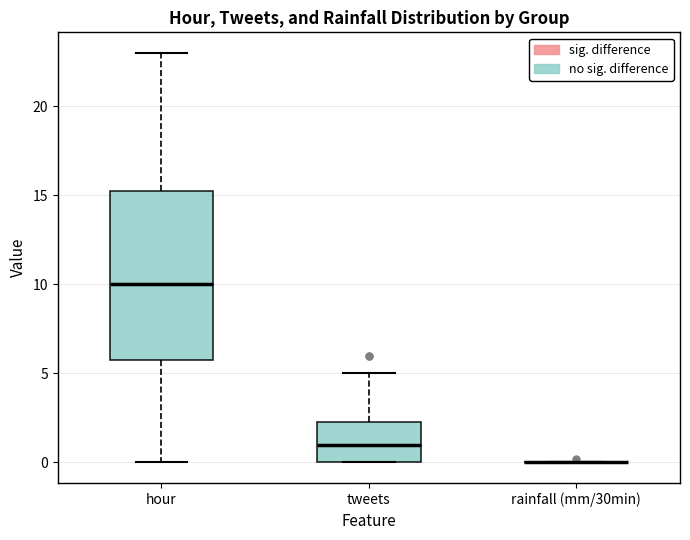

Reading left to right, read every box against the y-axis: the position of its median line, the range the box covers, and the ends of its whiskers. The values are not printed on the chart, so give them approximately, as read against the axis.

hour: median 10.0, box 6.0 to 15.5, whiskers 0.0 to 23.0
tweets: median 1.0, box 0.0 to 2.5, whiskers 0.0 to 5.0
rainfall (mm/30min): box collapsed to a line at 0.0, whiskers 0.0 to 0.0